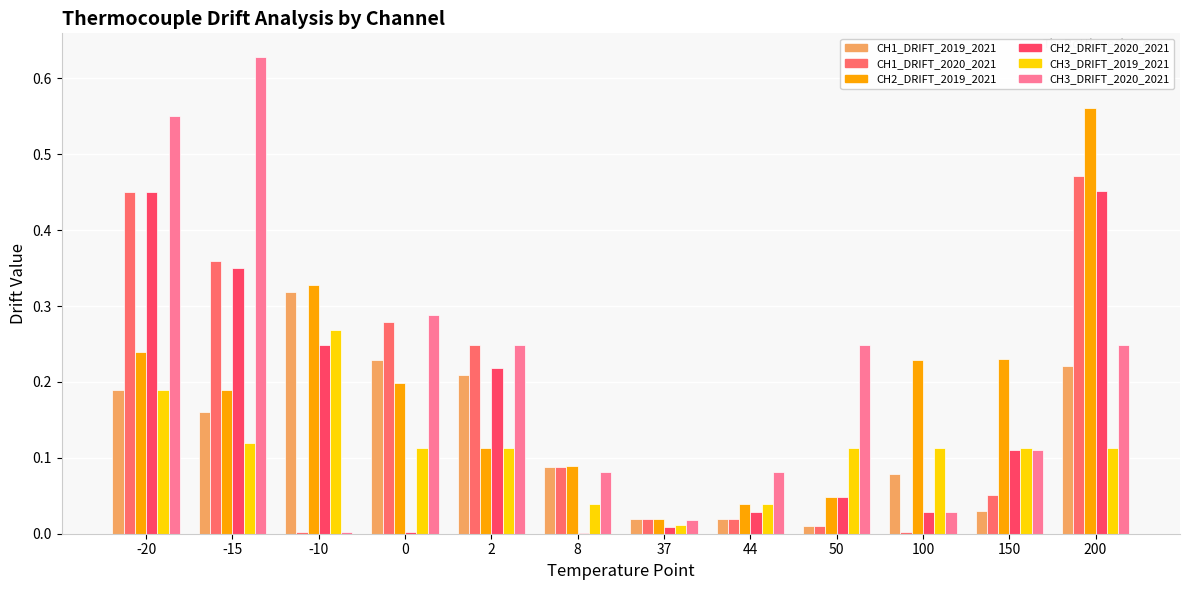

Which series has the largest total across all categories?

CH3_DRIFT_2020_2021